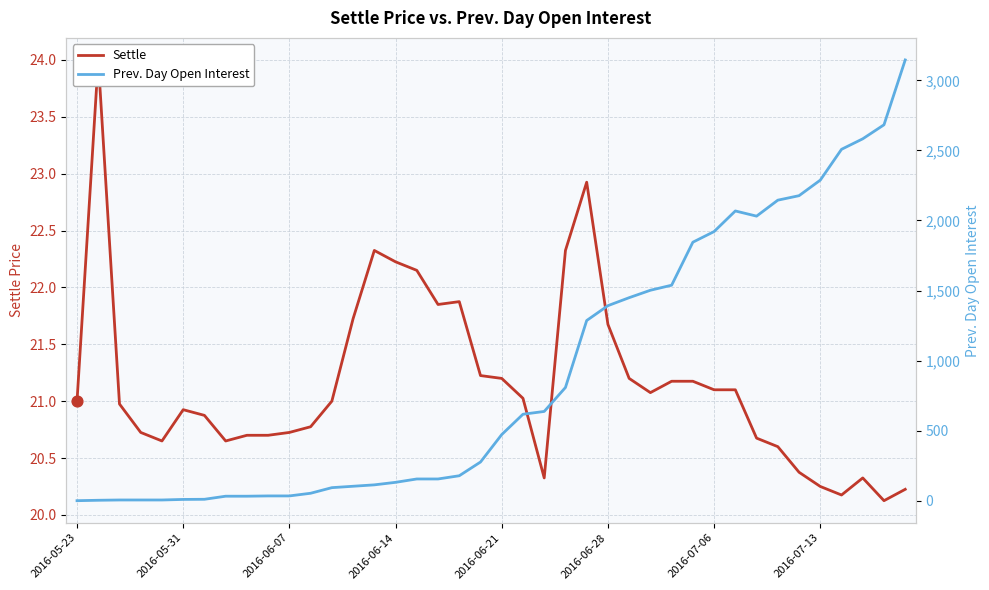

What are all the series names shown in the legend?

Settle, Prev. Day Open Interest